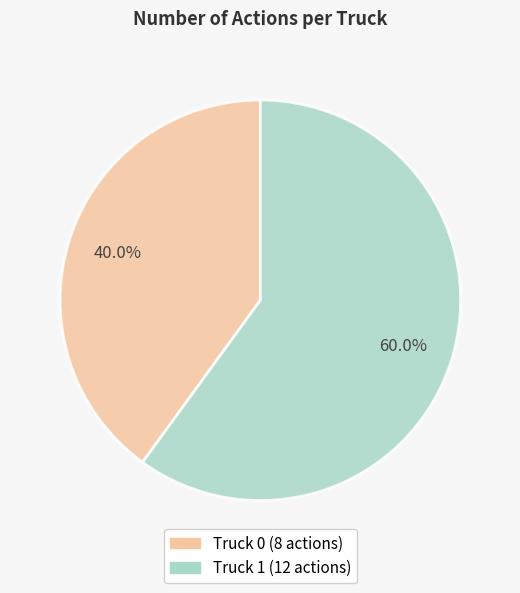

Rank the categories by value from highest to lowest.

Truck 1, Truck 0